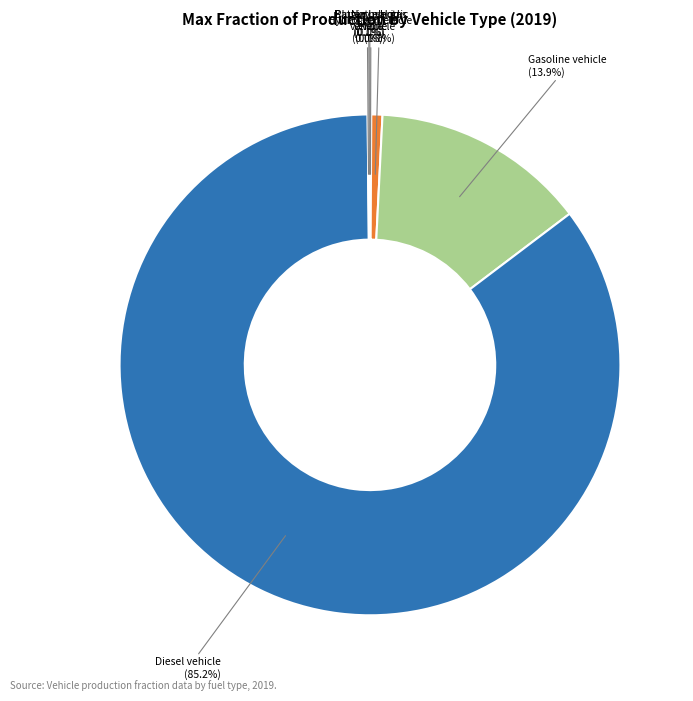

Is there a majority slice in this chart?

Yes